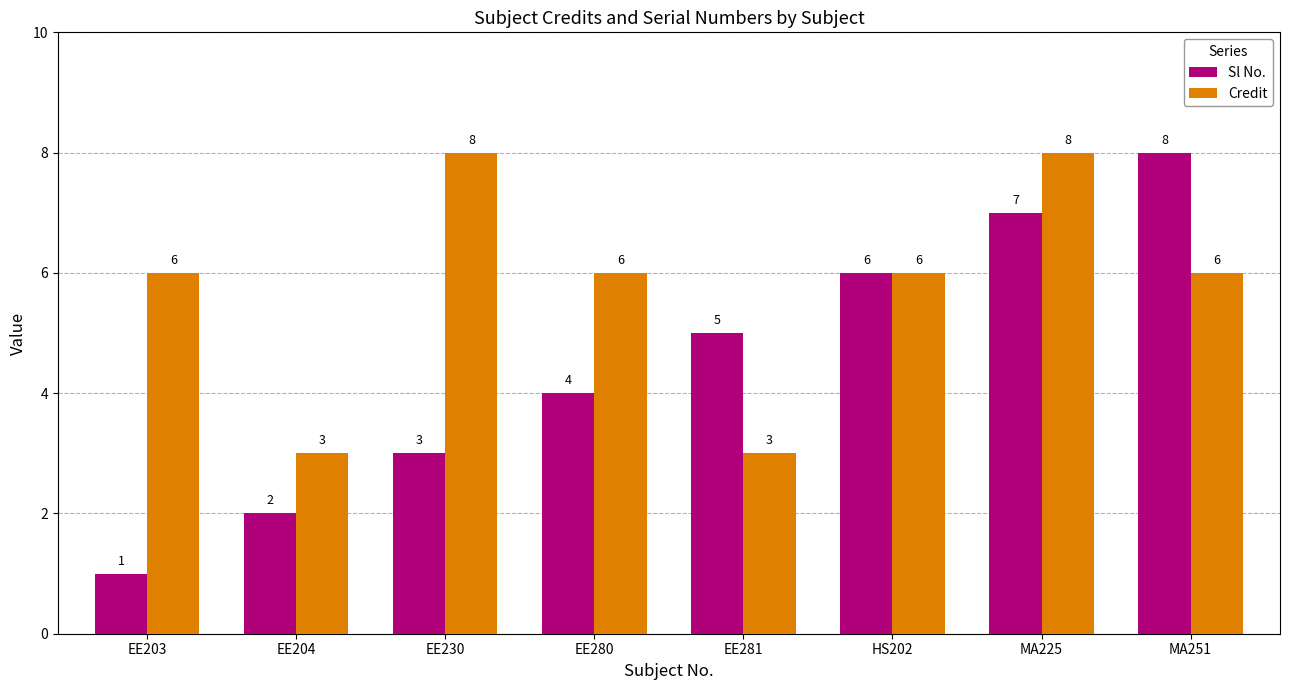

What is the maximum value shown in the chart?

8